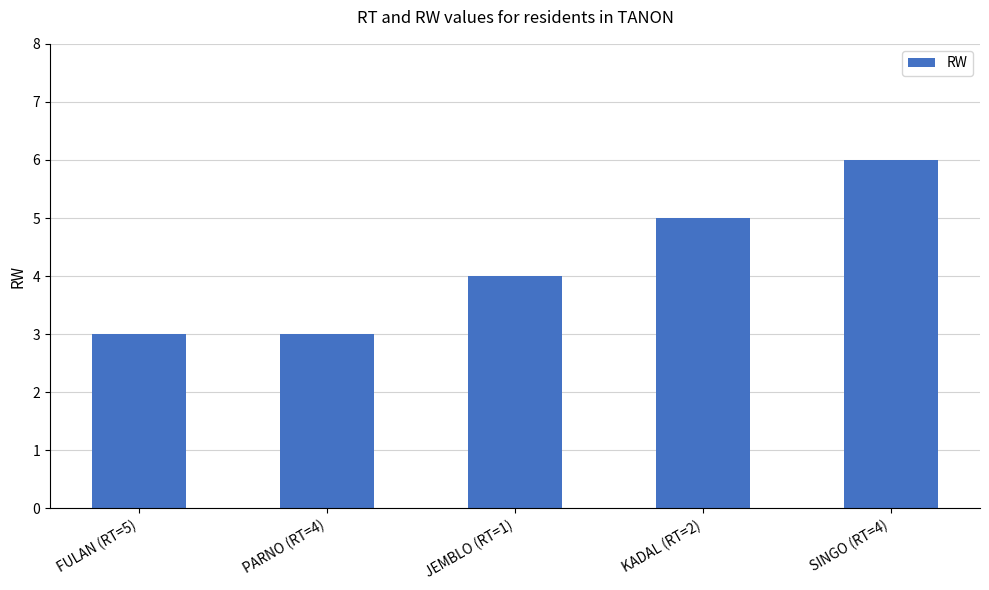

Reading left to right, transcribe all the data shown in this chart.

3	3	4	5	6